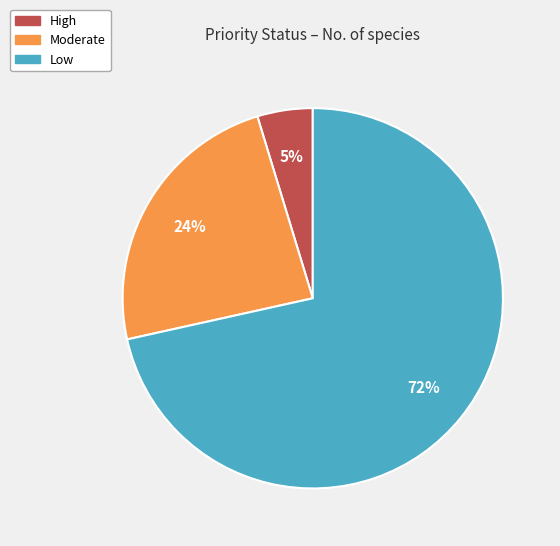

The High slice represents 10% of the pie. True or false?

False